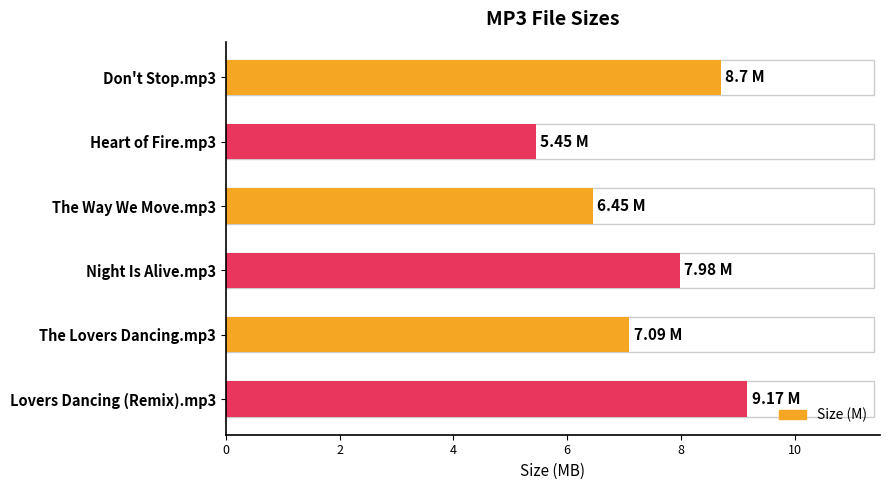

How many data points are above 7?

4